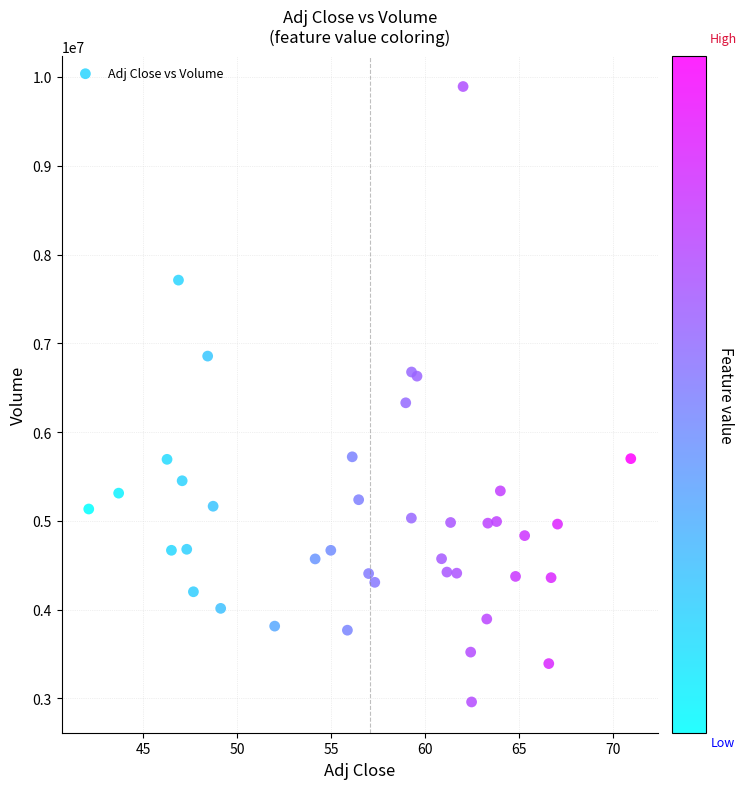

What Y value in the scatter plot is closest to 6426050?

6329600